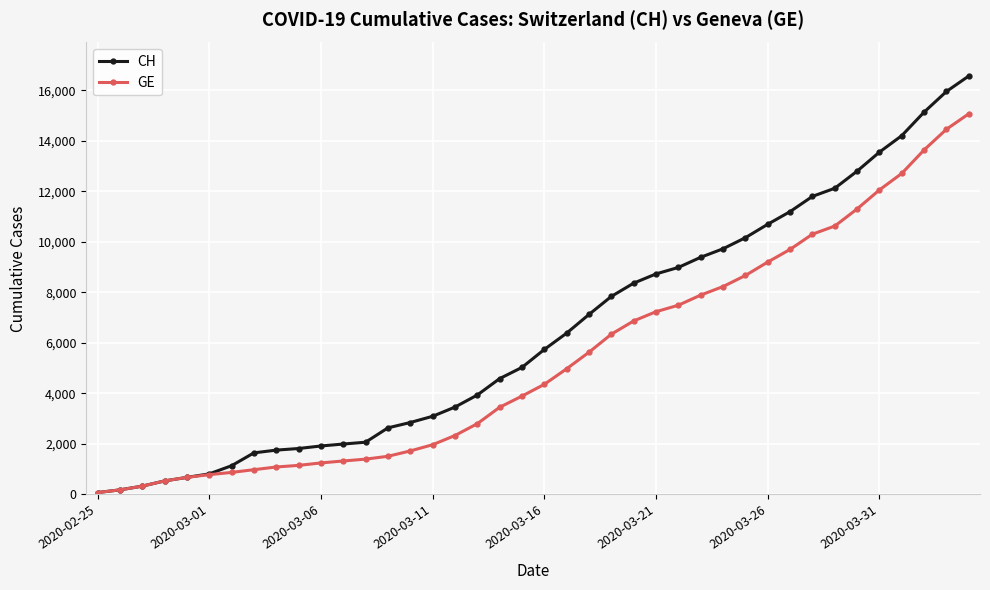

Rank the series by their average value, from highest to lowest.

CH, GE